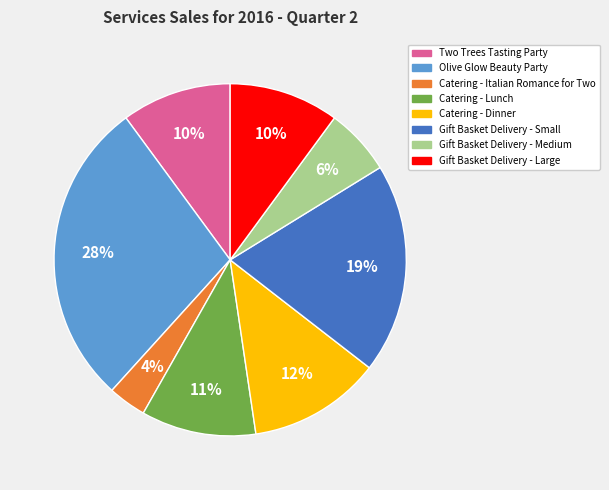

To the nearest percent, what is the average slice percentage?

12%